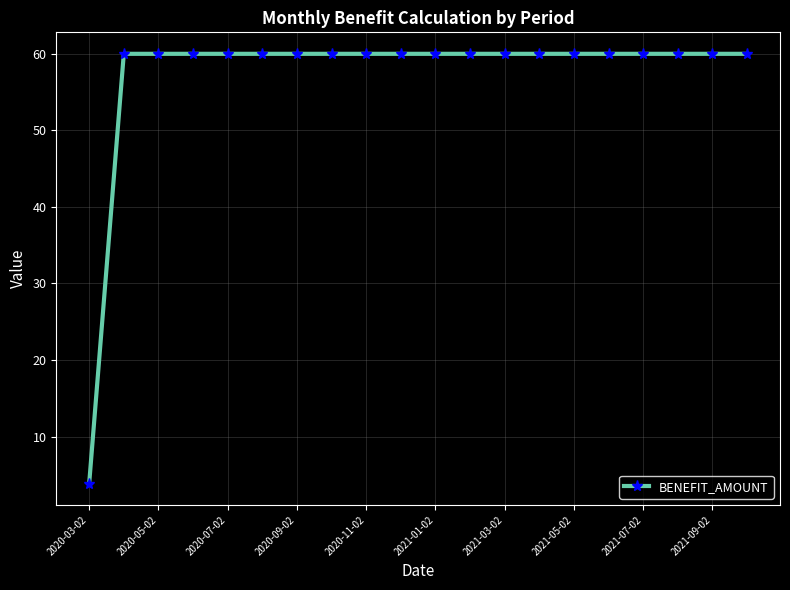

What is the average value?

57.2